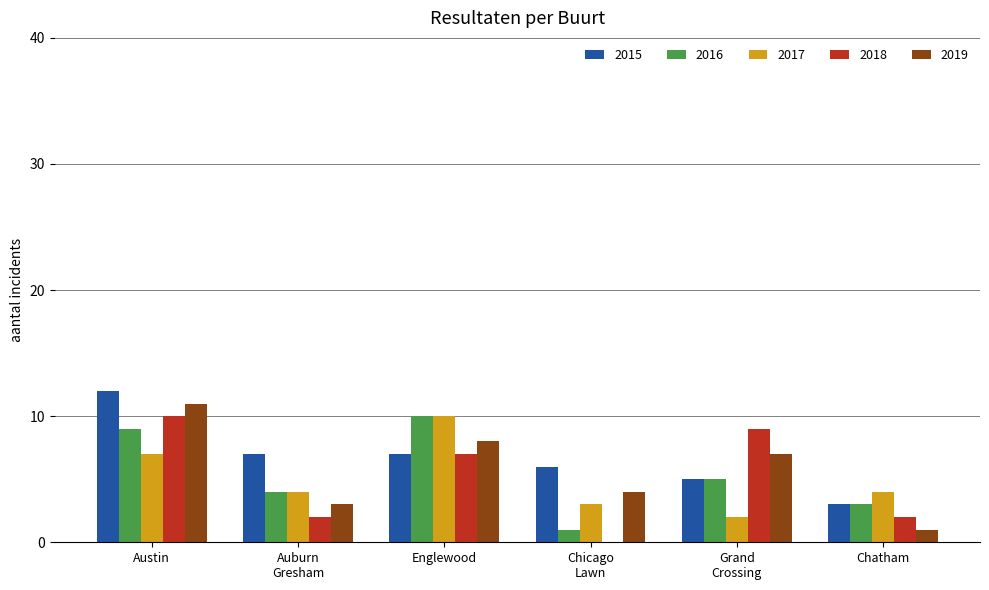

Reading right to left, extract all data points from this chart.

2015: 3	5	6	7	7	12
2016: 3	5	1	10	4	9
2017: 4	2	3	10	4	7
2018: 2	9	0	7	2	10
2019: 1	7	4	8	3	11